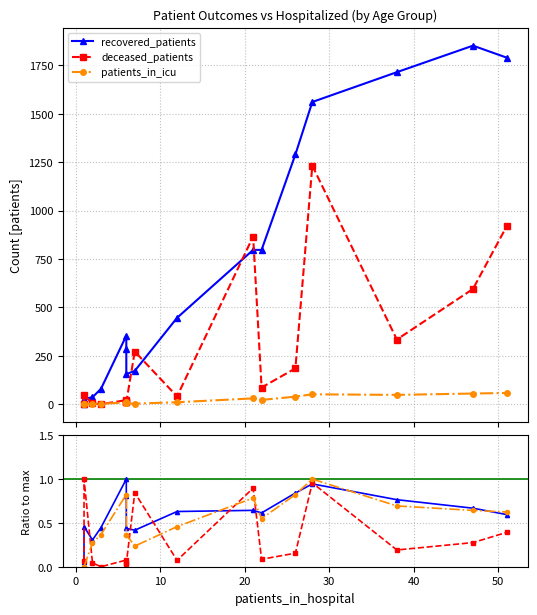

What are all the series names shown in the legend?

recovered_patients, deceased_patients, patients_in_icu